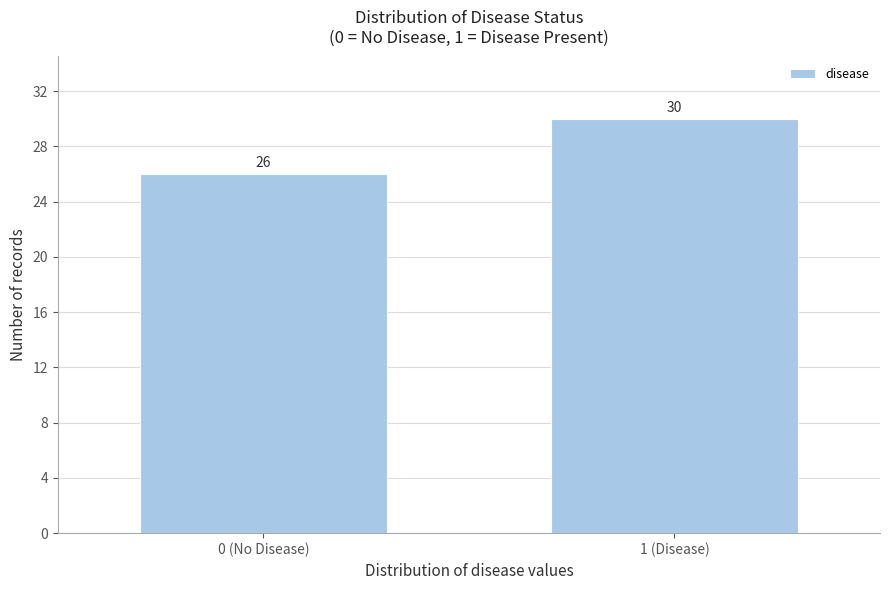

Reading left to right, transcribe all the data shown in this chart.

26	30